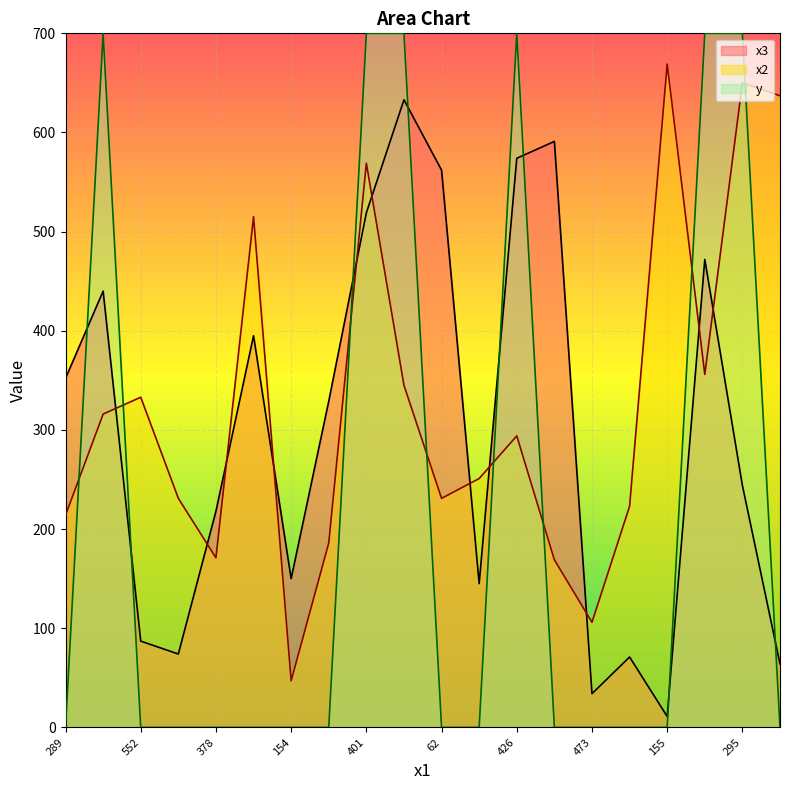

What are all the series names shown in the legend?

x3, x2, y